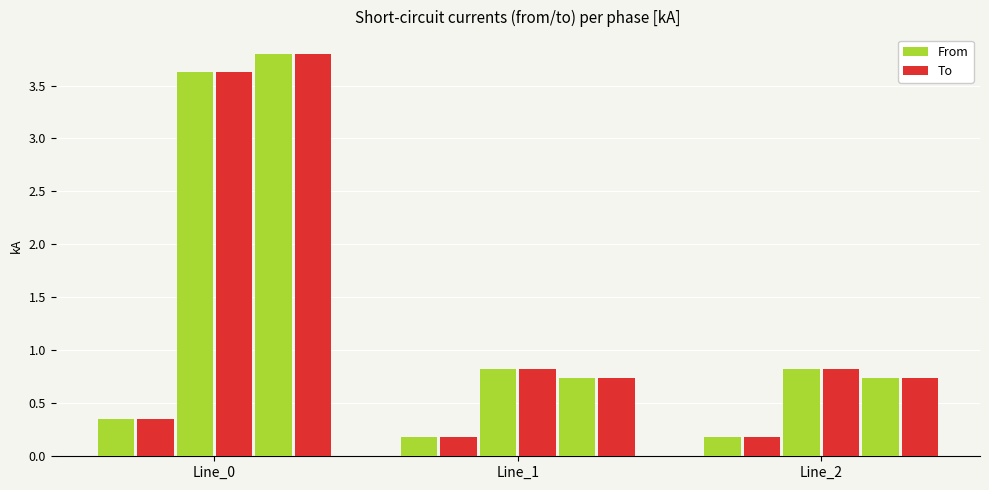

Count the Phase A To values in the range 0 to 1.

3